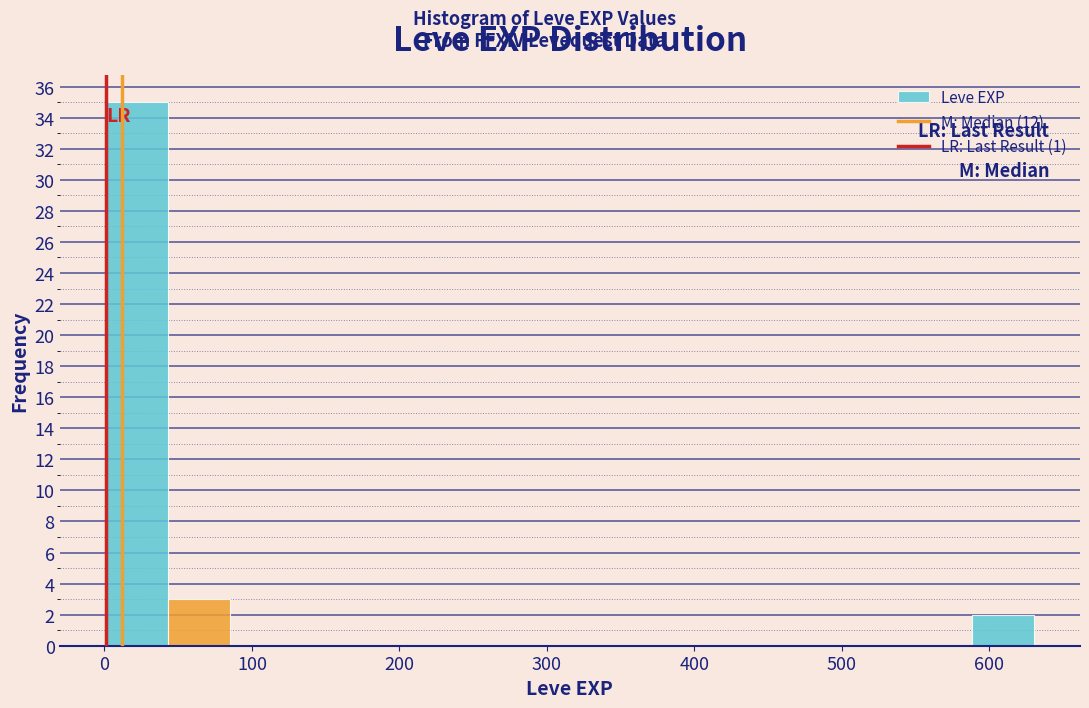

How tall is the bar that spans 40 to 80 on the x-axis? Neither the bar edges nor the heights are printed on the chart, so give them approximately, as read against the axes.

3